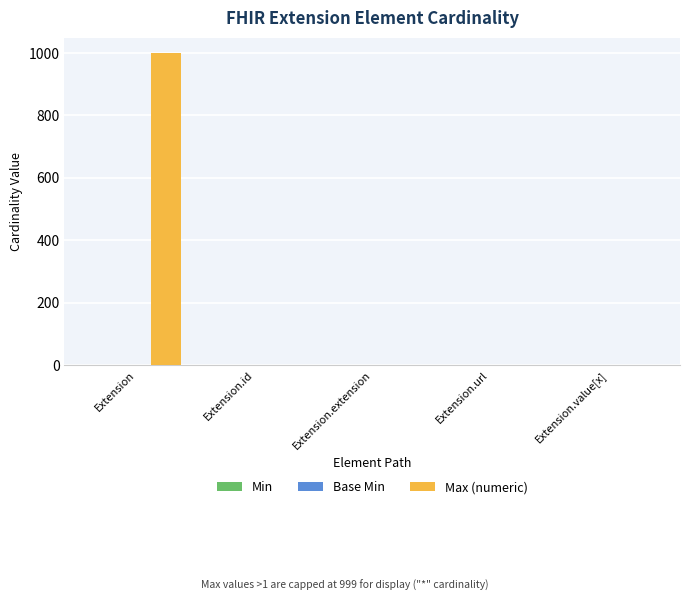

Which series changed the most between Extension and Extension.id?

Max (numeric)